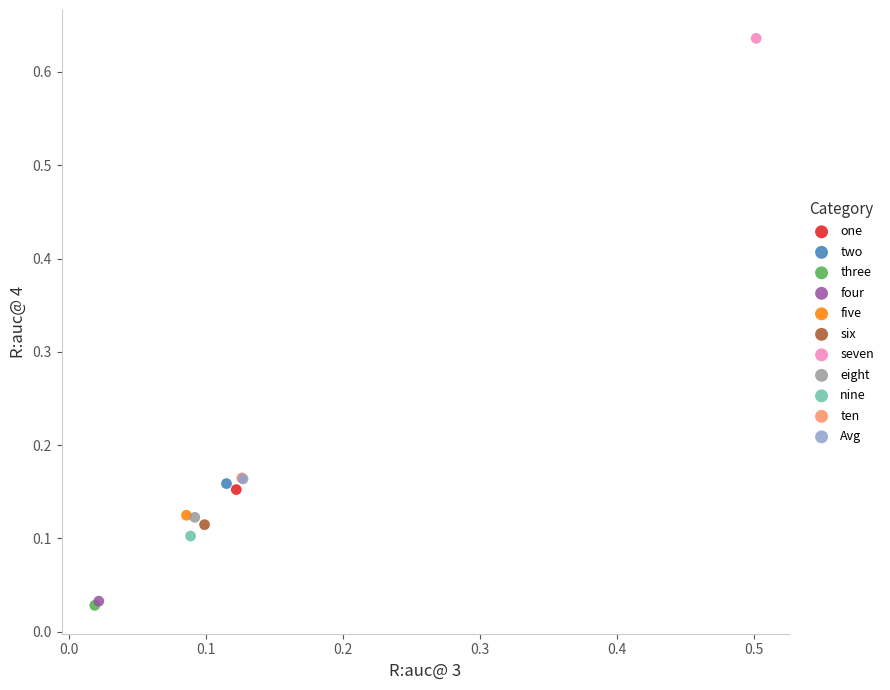

What are all the series names shown in the legend?

one, two, three, four, five, six, seven, eight, nine, ten, Avg